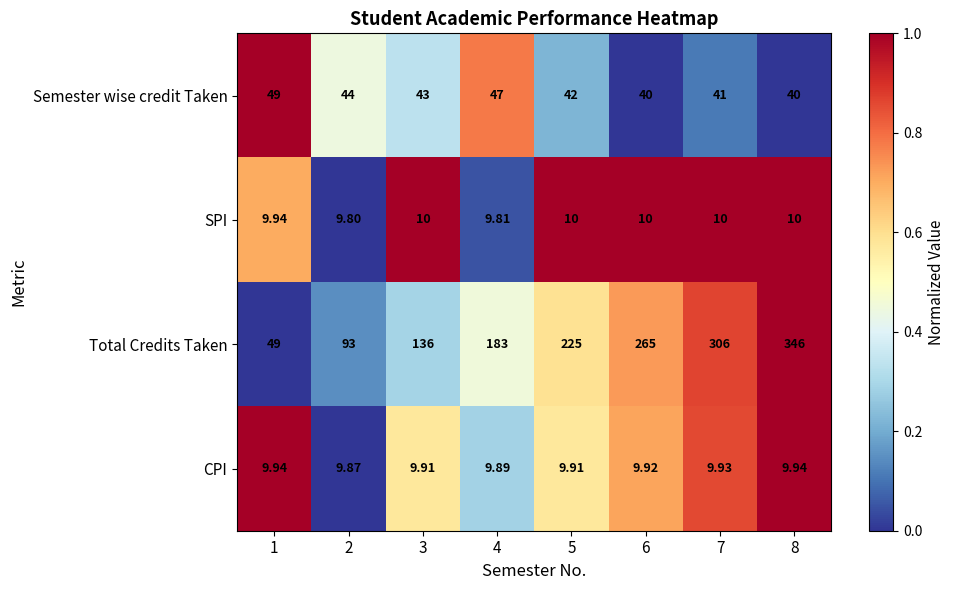

Between 4 and 7, which series saw the biggest shift?

Total Credits Taken